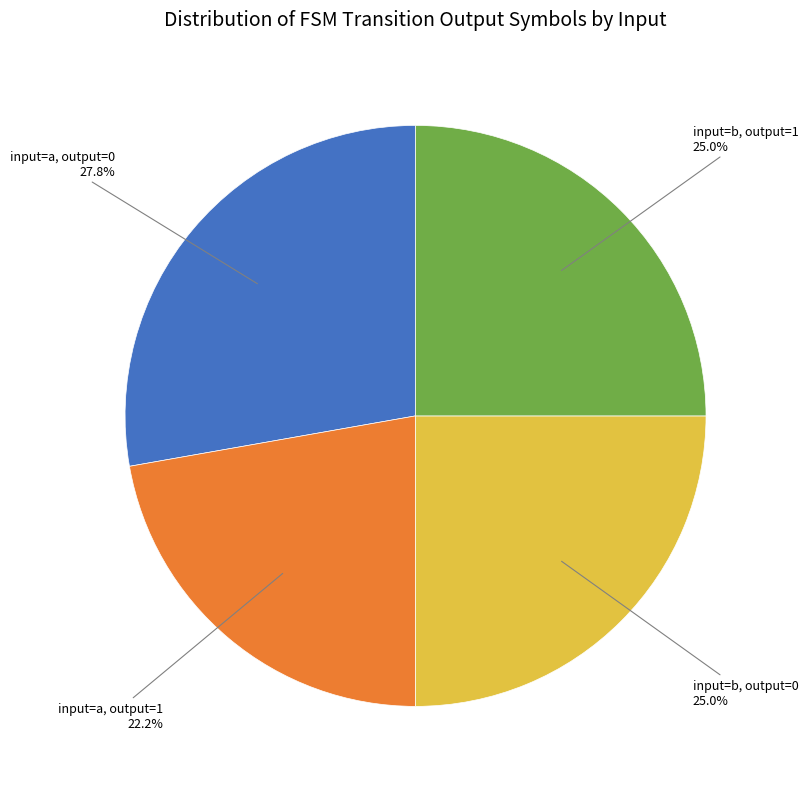

Is there a majority slice in this chart?

No